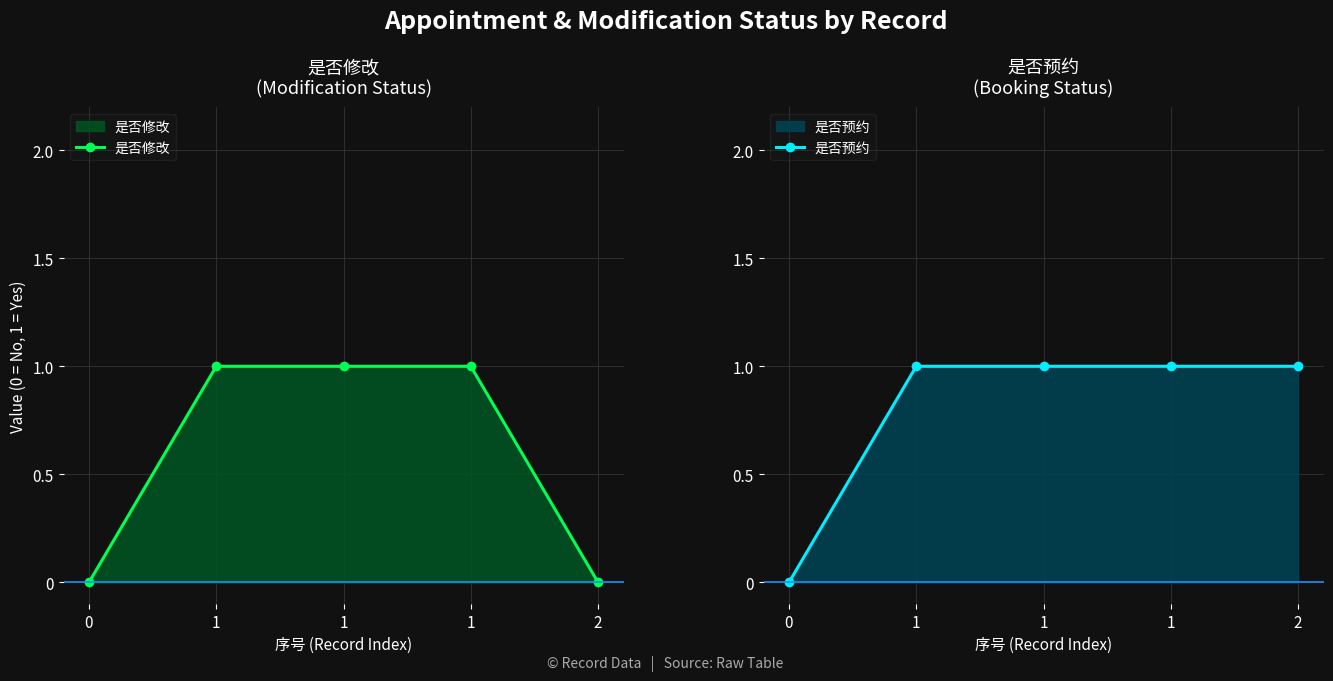

Between 1 and 1, which series saw the biggest shift?

是否修改